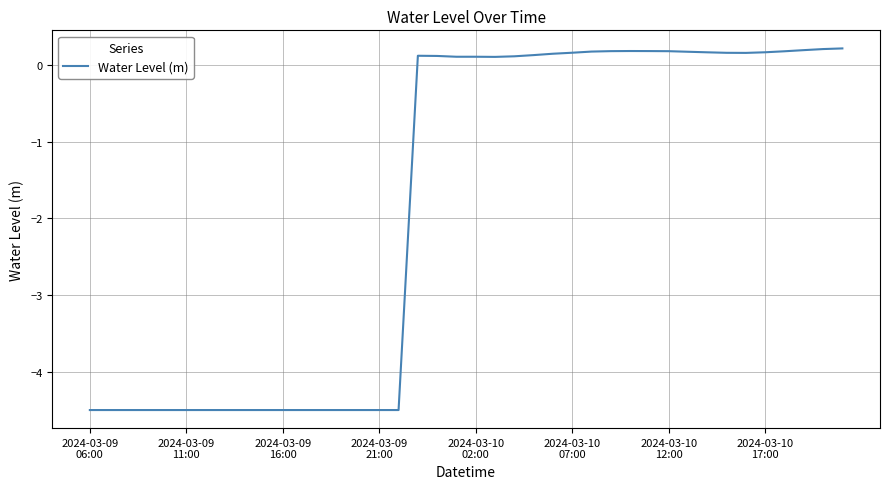

Does the chart have visible grid lines?

Yes